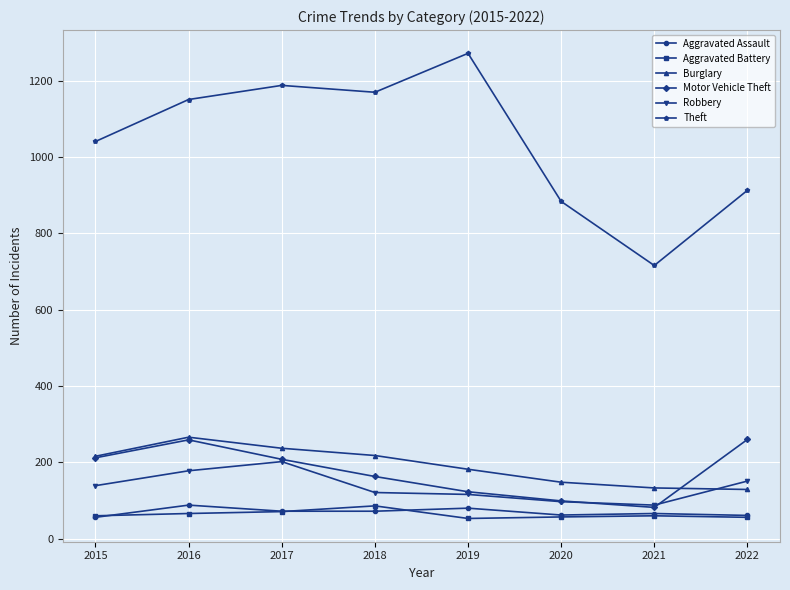

Which series has the widest spread of values?

Theft